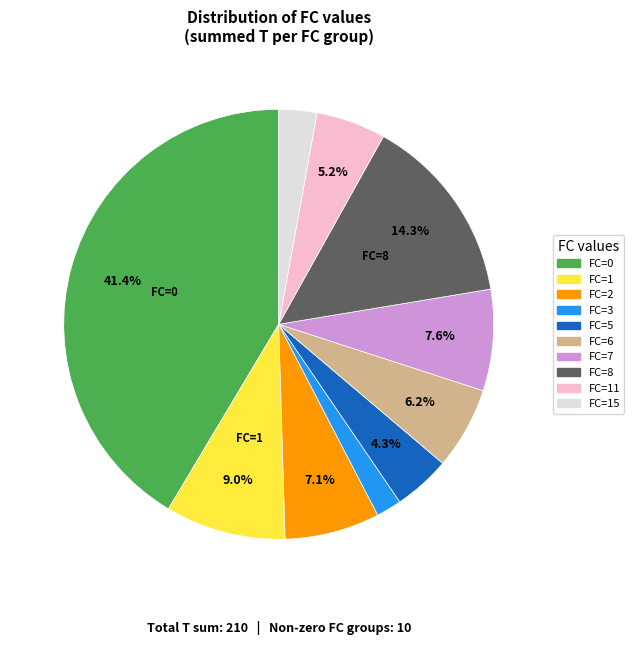

To the nearest percent, what is the difference between the largest and smallest slice percentages?

40%